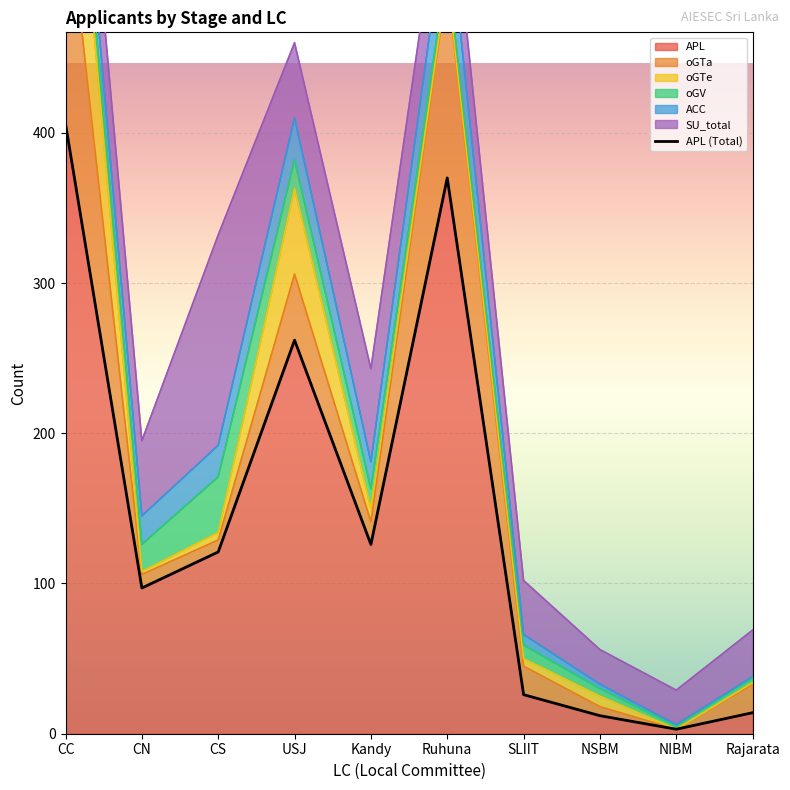

Reading left to right, what are all the values shown in this chart?

406	97	121	262	126	370	26	12	3	14